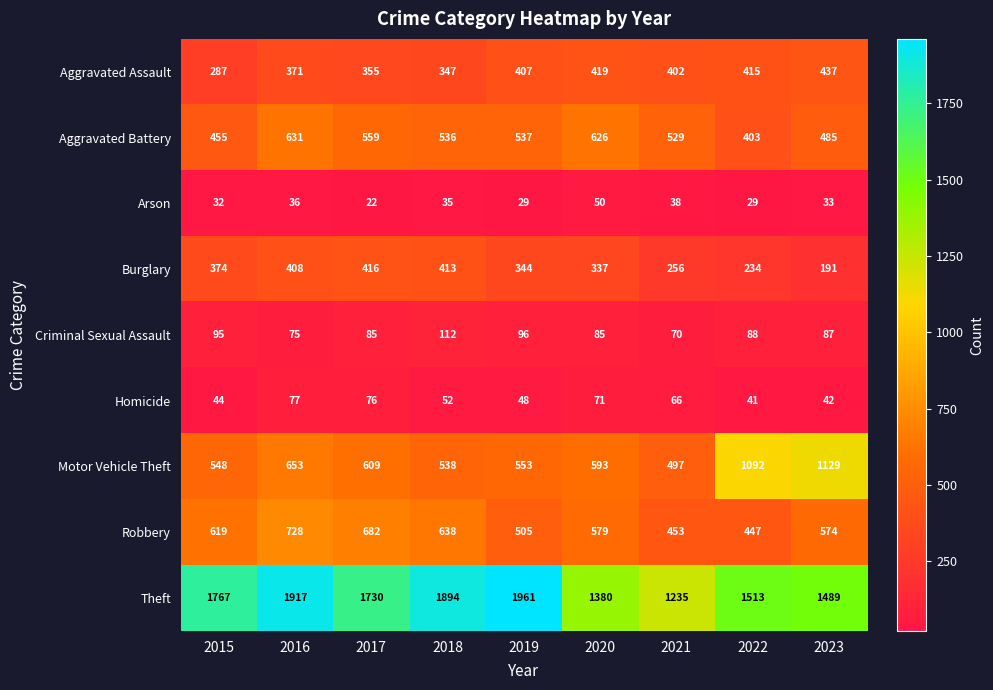

At which category is the sum across all series the highest?

2016